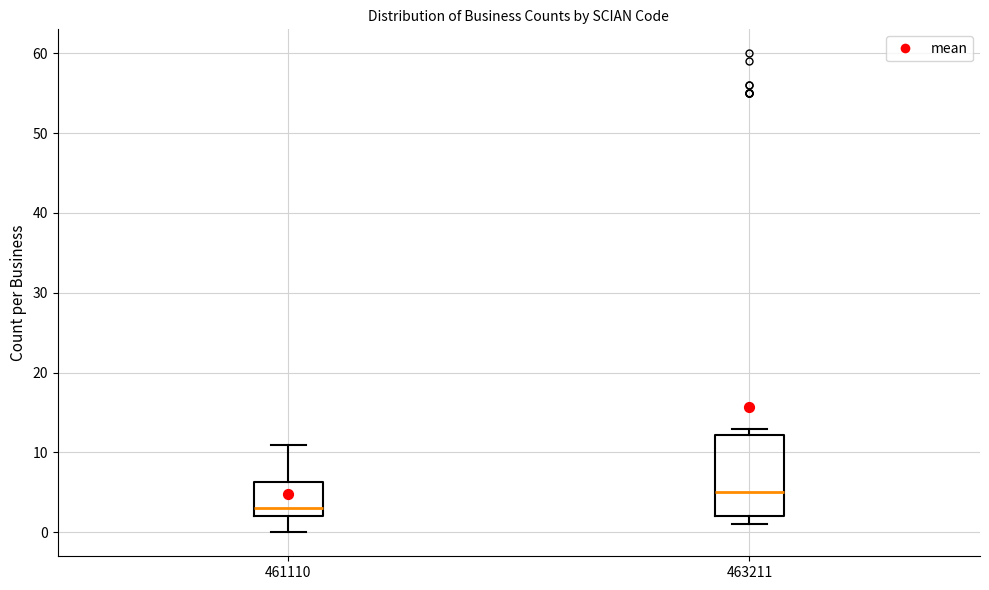

Comparing the boxes themselves (not the whiskers), which one is the tallest?

463211